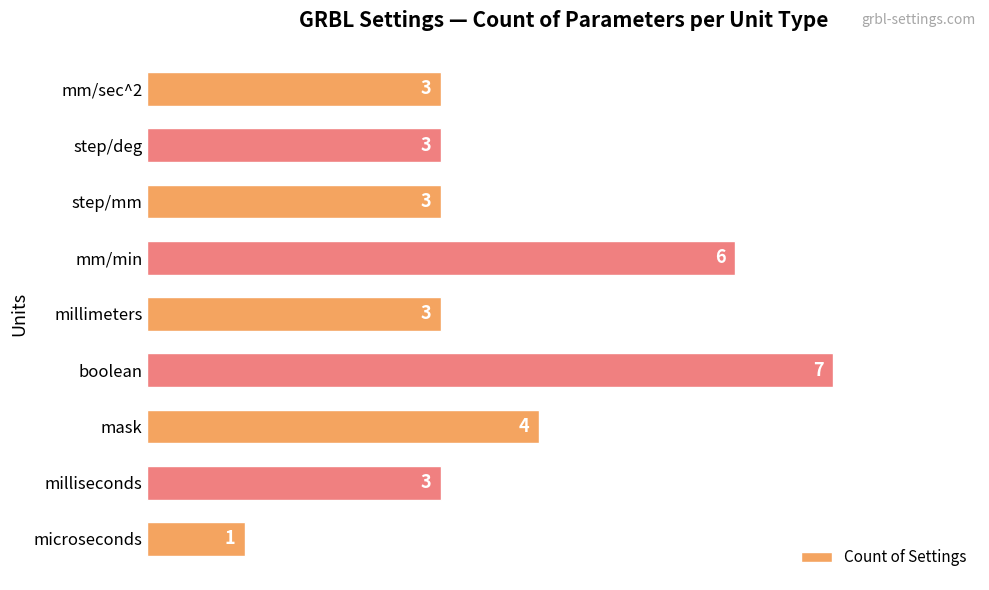

Which label corresponds to the largest value in the chart?

boolean